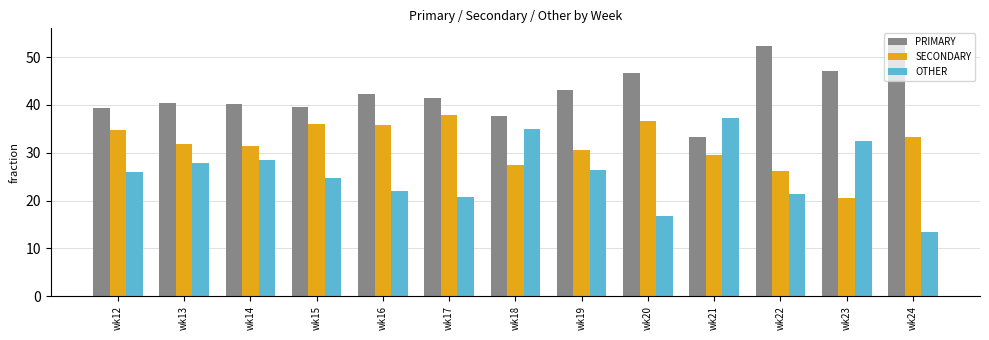

How many groups of bars are there?

13